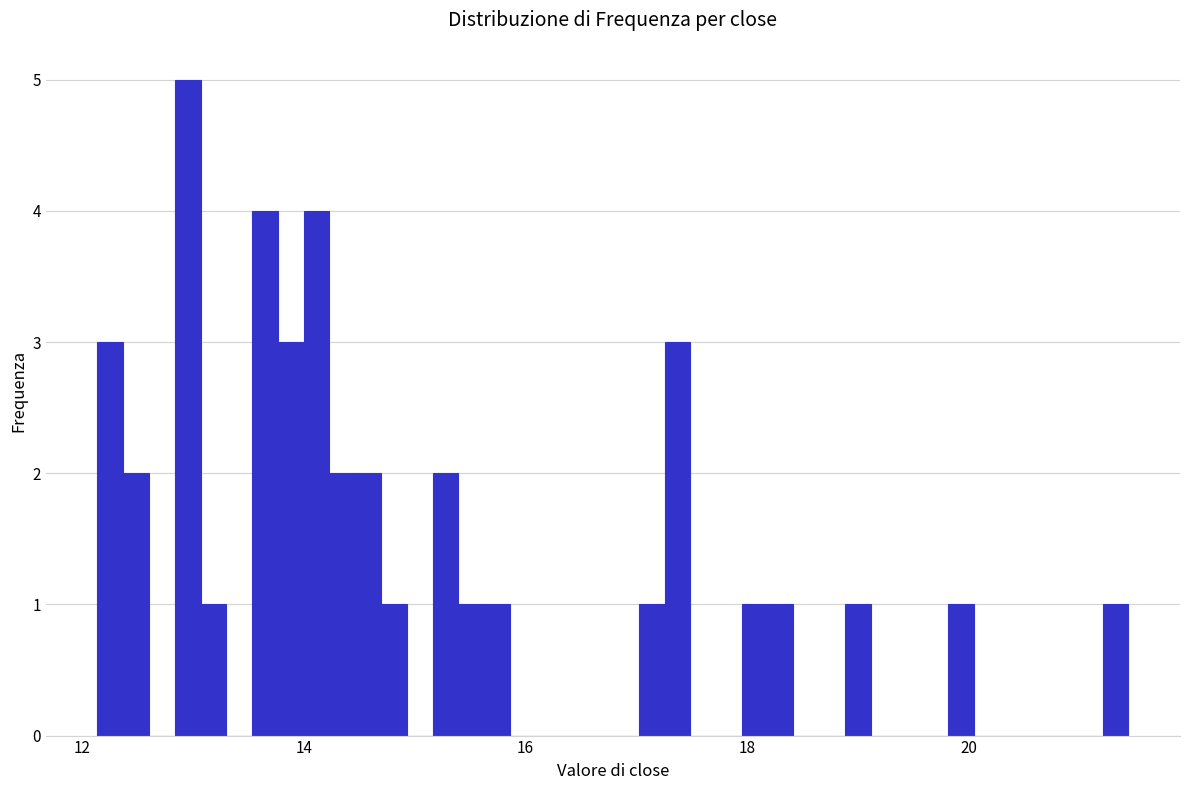

Read against the x-axis, roughly where is the centre of the tallest bar?

13.0